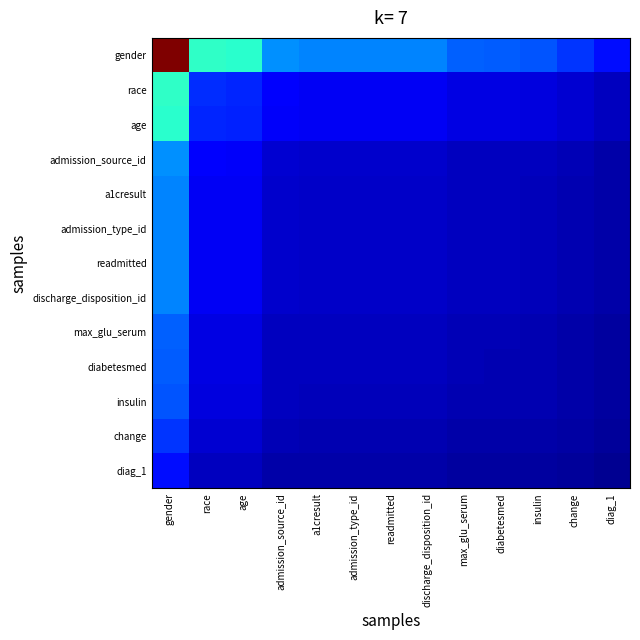

How many data points does each series have?

13